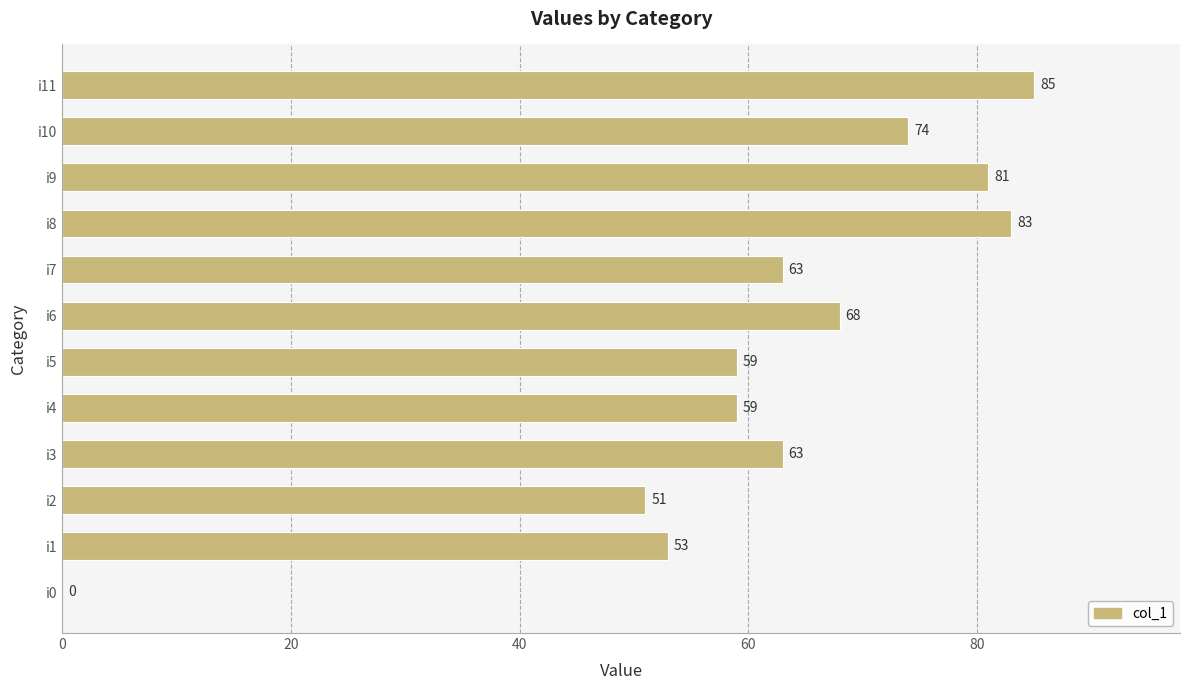

Between i11 and i2, which is larger?

i11